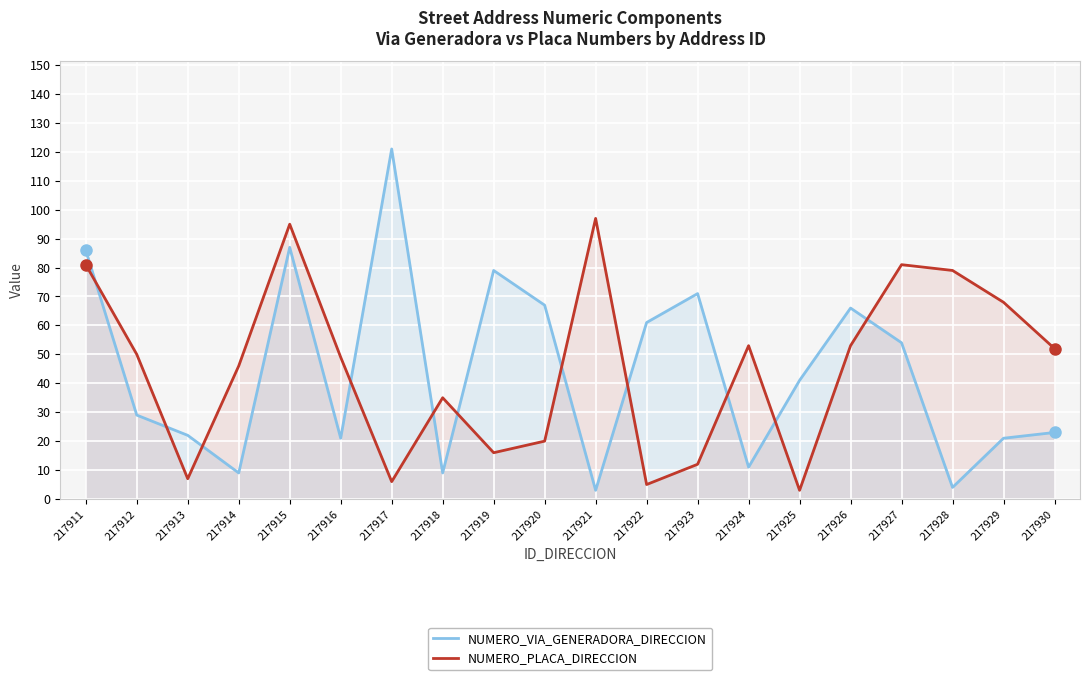

True or false: NUMERO_PLACA_DIRECCION and NUMERO_VIA_GENERADORA_DIRECCION intersect in this chart.

True